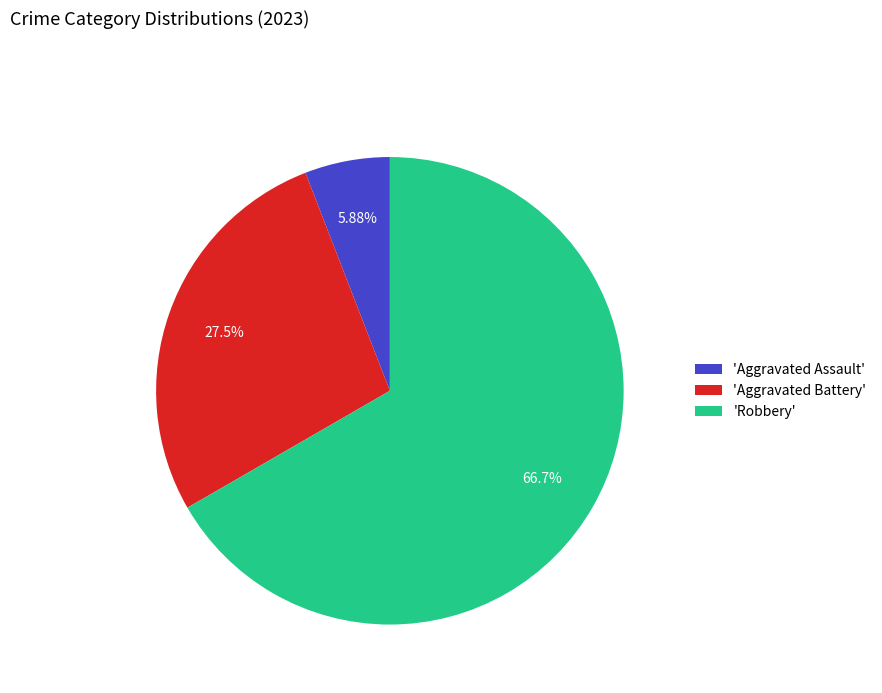

Rank the categories by value from highest to lowest.

'Robbery', 'Aggravated Battery', 'Aggravated Assault'